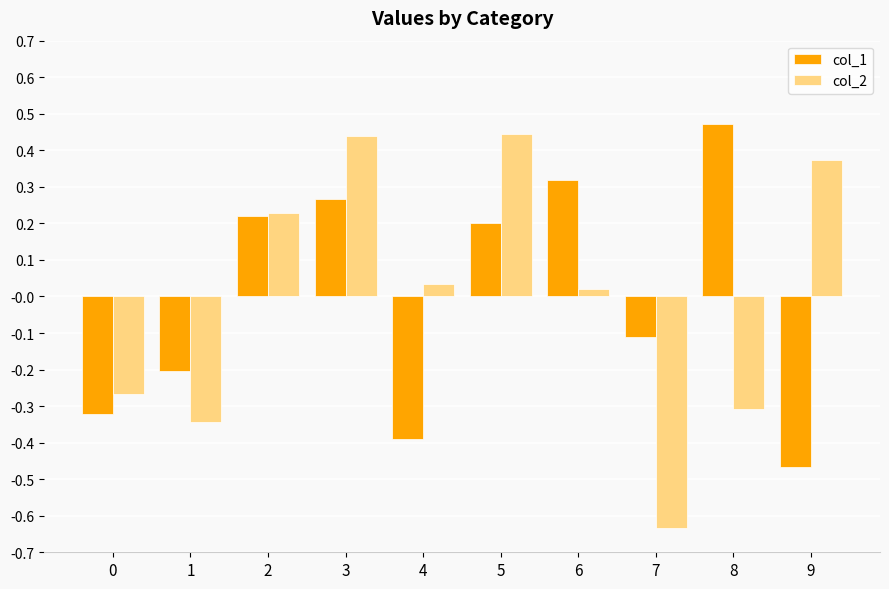

Between 5 and 9, which series saw the biggest shift?

col_1